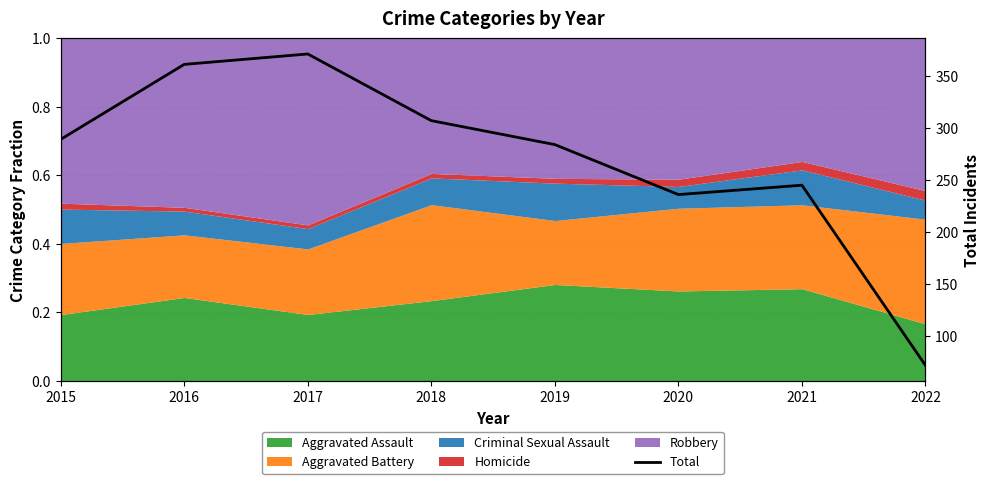

The chart shows a value of 236 at 2020. True or false?

True